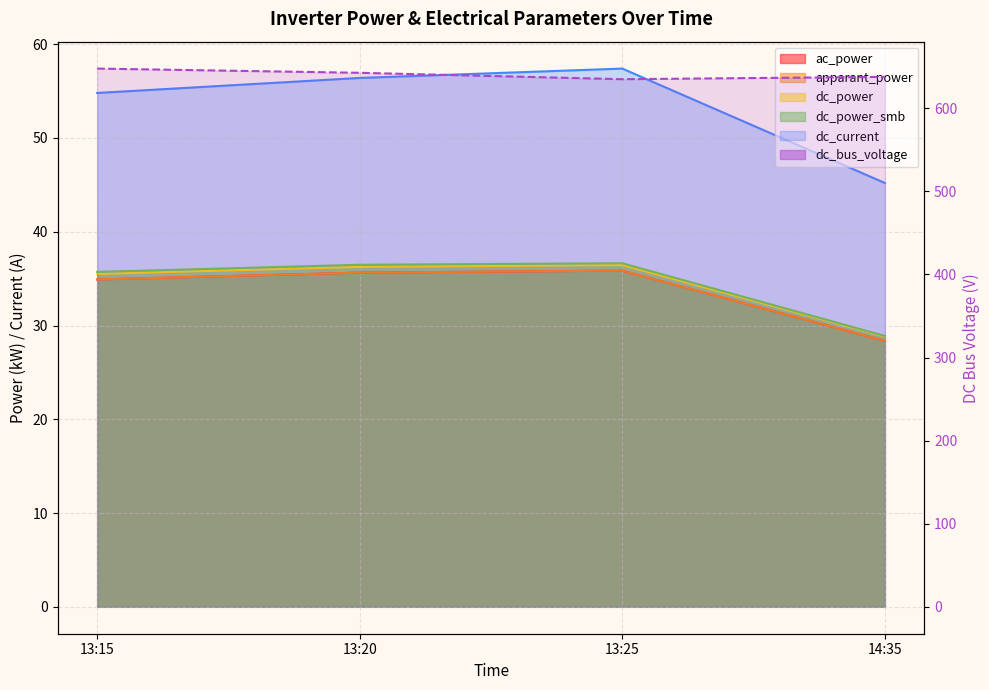

True or false: dc_power and dc_bus_voltage intersect in this chart.

False